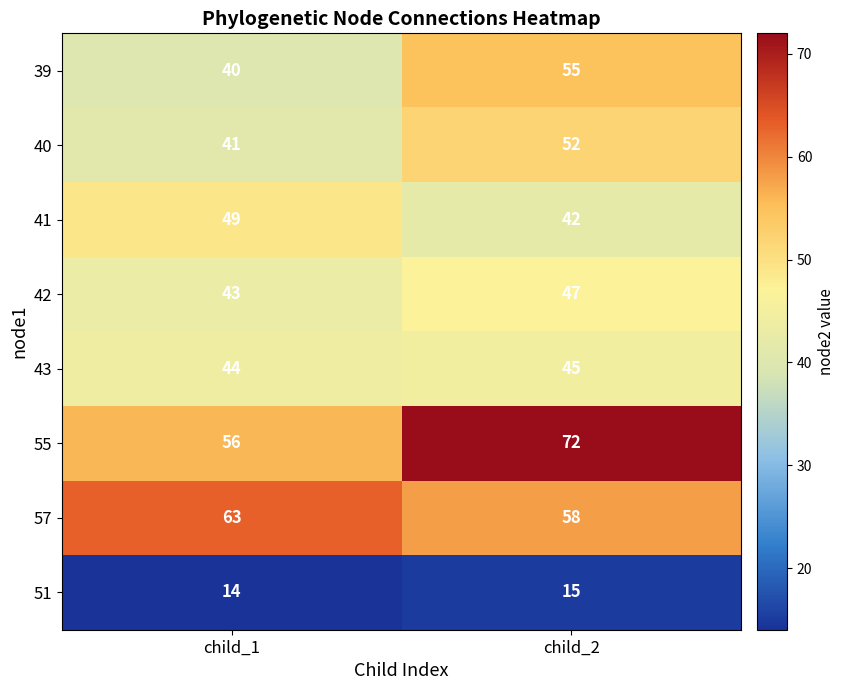

The value of 40 at child_2 is 52. True or false?

True